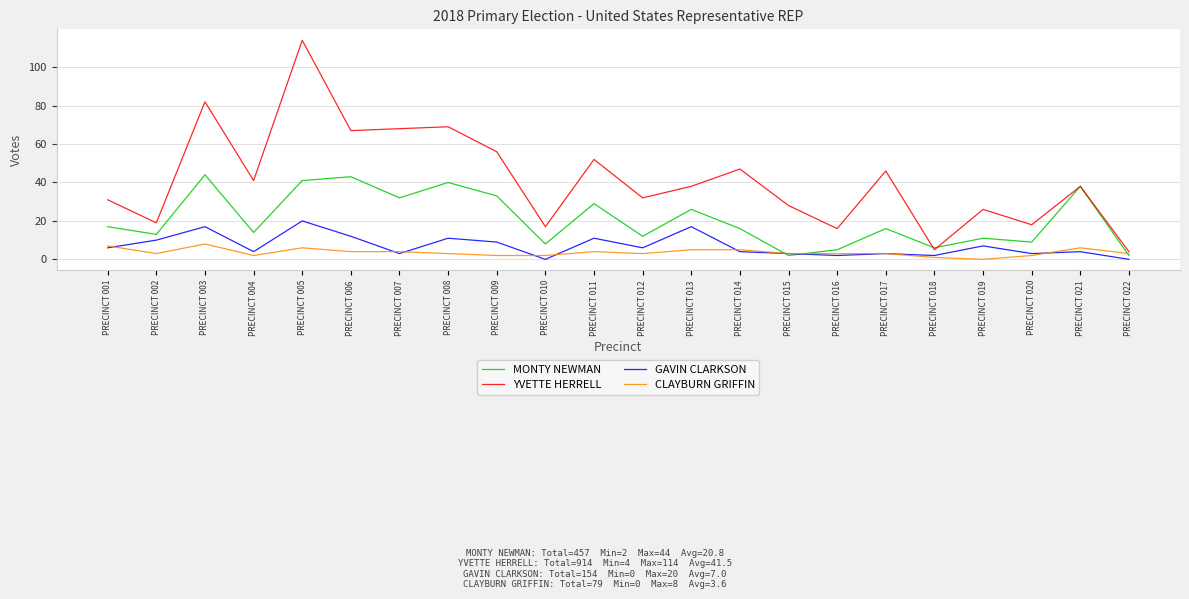

In YVETTE HERRELL, how many points are lower than both neighbors (excluding endpoints)?

8